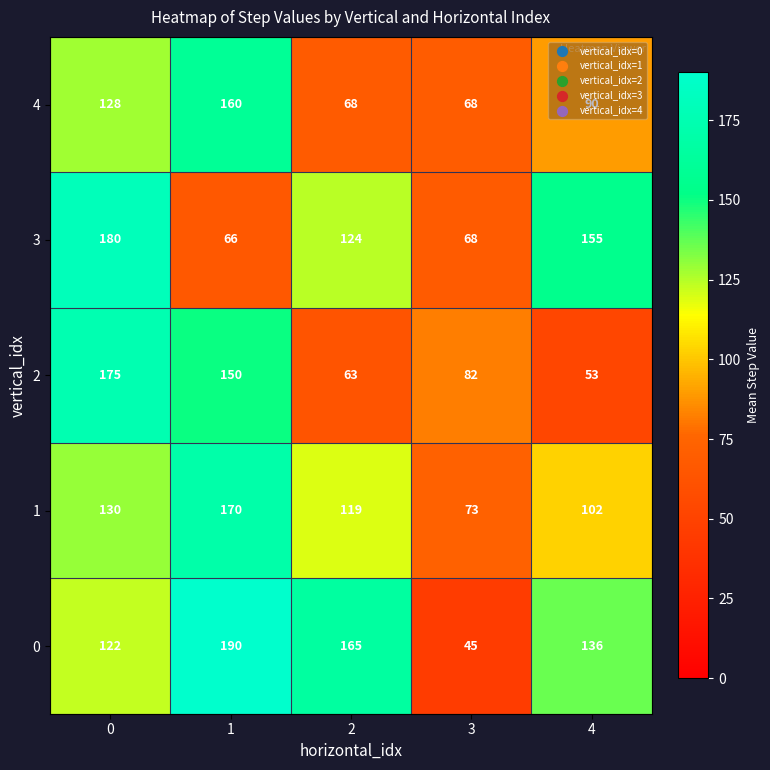

What is the sum of all 0 values?

658